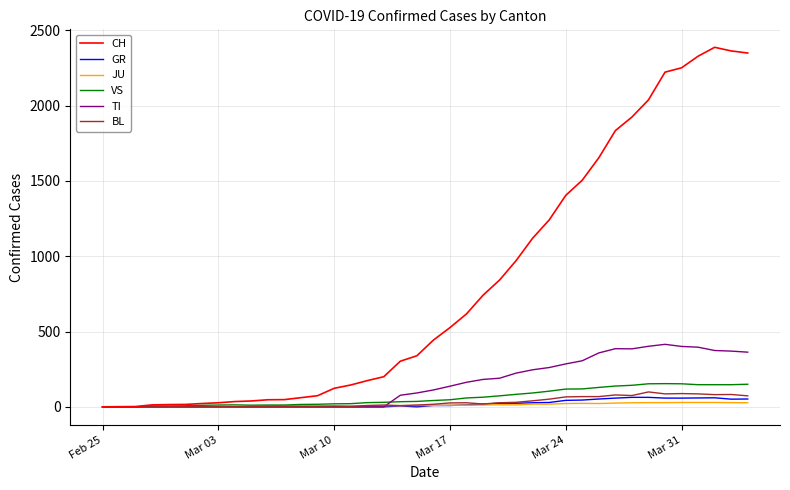

What is the difference between the maximum and minimum values in the CH series?

2387